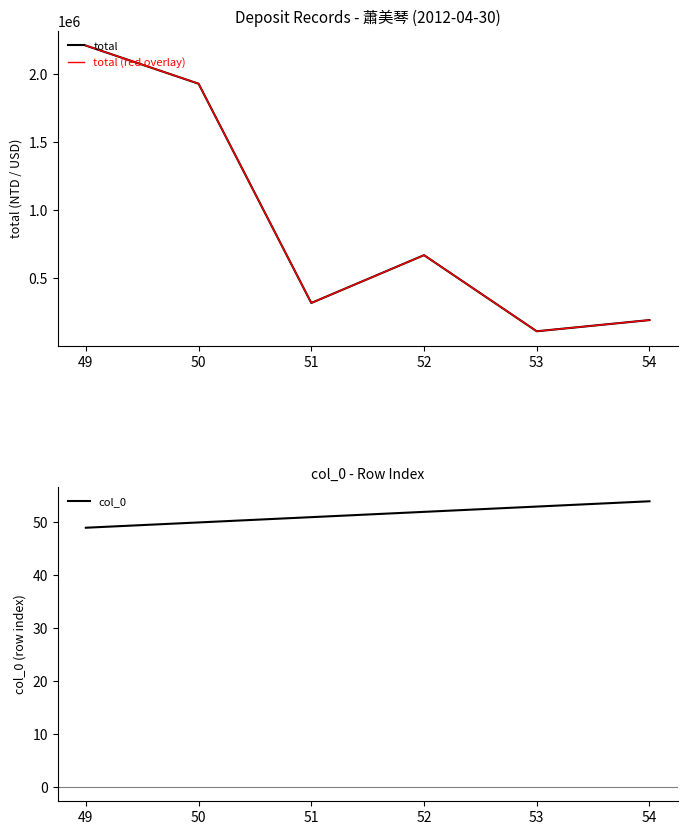

At how many categories does at least one series exceed 2108522?

1